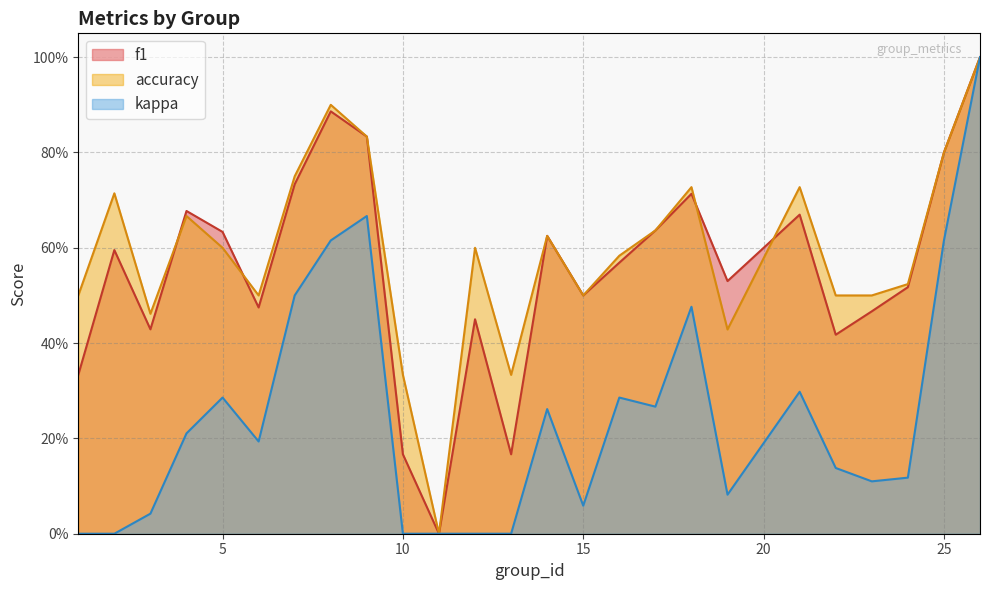

Does the chart display data point markers on the line(s)?

No